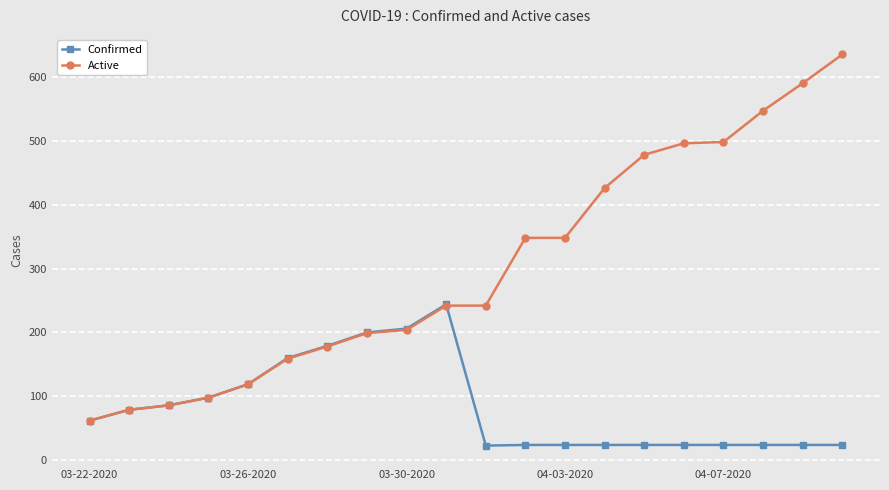

How many lines are shown in the chart?

2